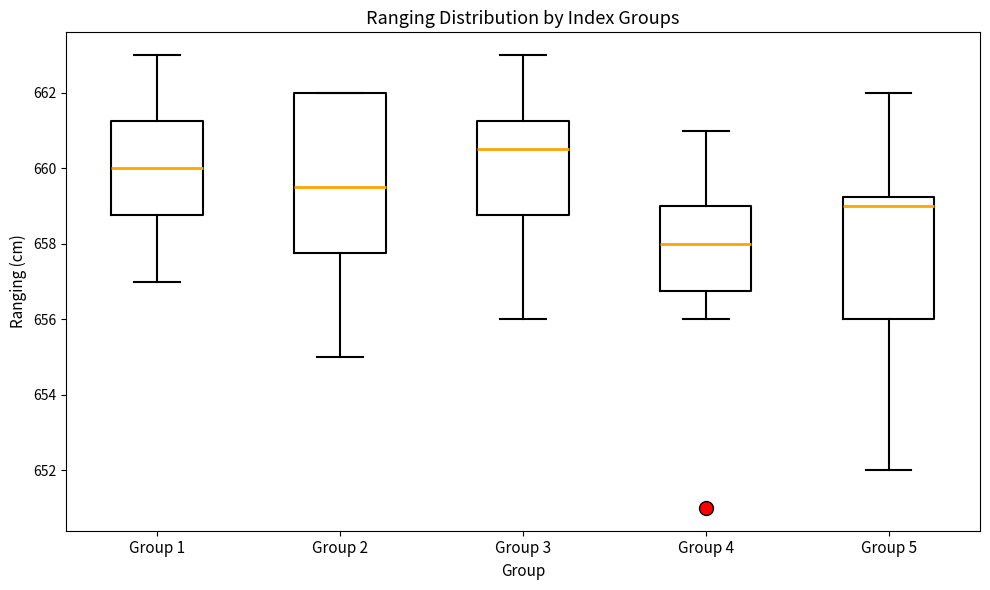

Reading left to right, transcribe this box plot: for each box, give where its median line is, the range the box spans, and where its two whiskers end, as read against the y-axis. The values are not printed on the chart, so give them approximately, as read against the axis.

Group 1: median 660.0, box 658.8 to 661.2, whiskers 657.0 to 663.0
Group 2: median 659.6, box 657.8 to 662.0, whiskers 655.0 to 662.0
Group 3: median 660.6, box 658.8 to 661.2, whiskers 656.0 to 663.0
Group 4: median 658.0, box 656.8 to 659.0, whiskers 656.0 to 661.0
Group 5: median 659.0, box 656.0 to 659.2, whiskers 652.0 to 662.0